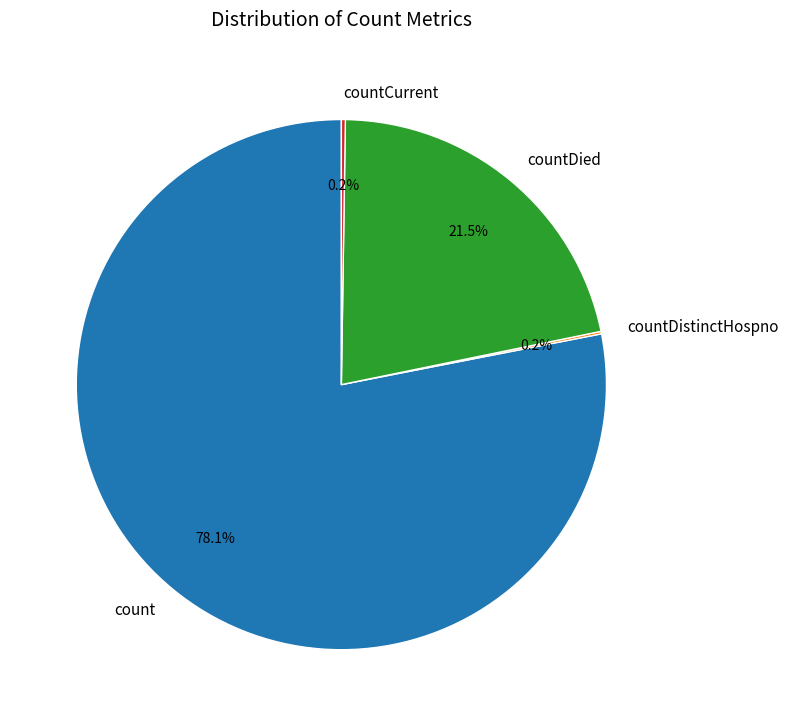

Does count represent more than half of the total?

Yes